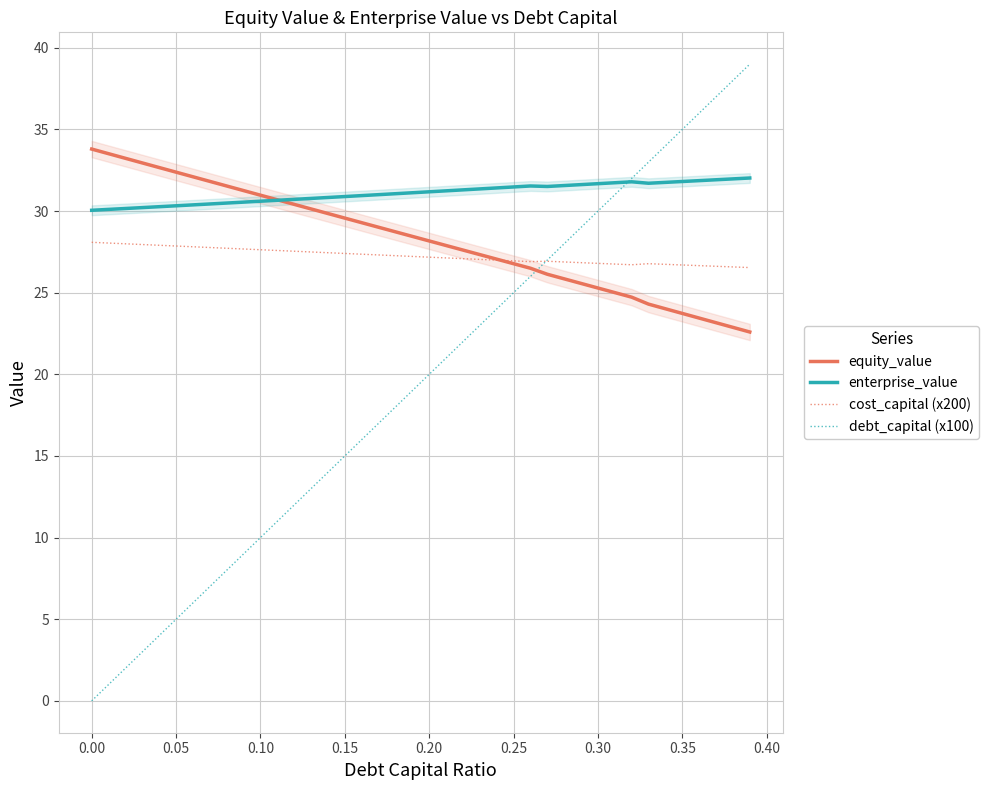

True or false: enterprise_value and cost_capital (x200) cross at least once.

False